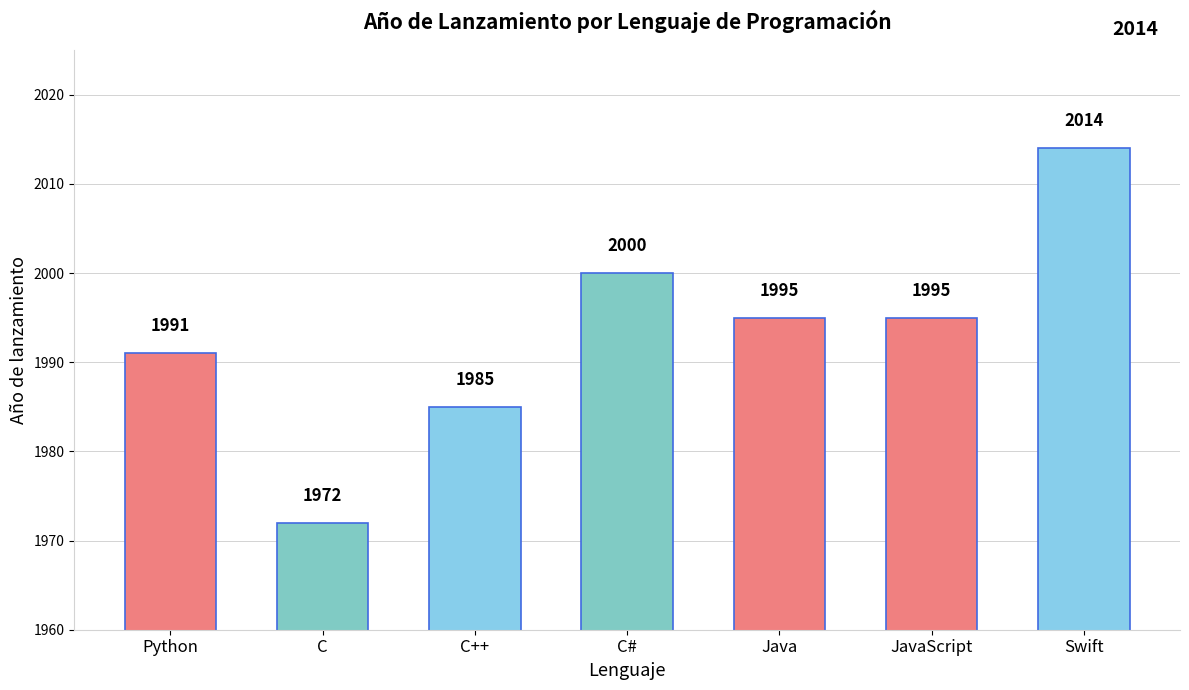

Approximately how many times larger is the value at C# compared to Swift?

1.0